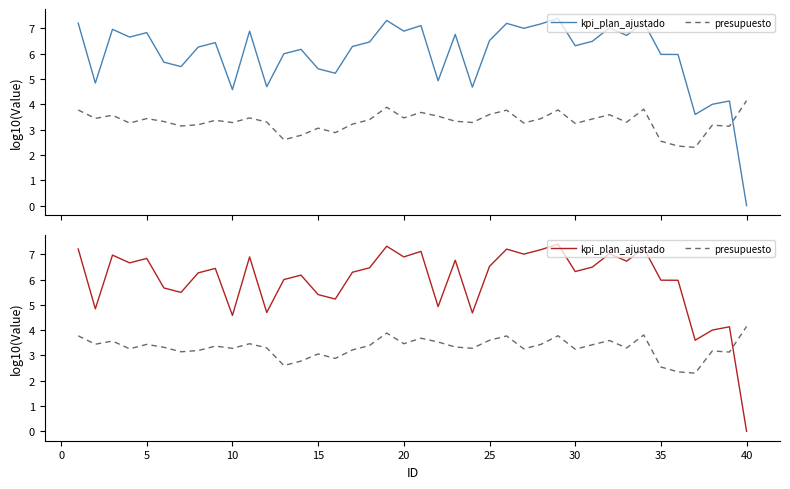

How many data points in presupuesto are above 3?

34